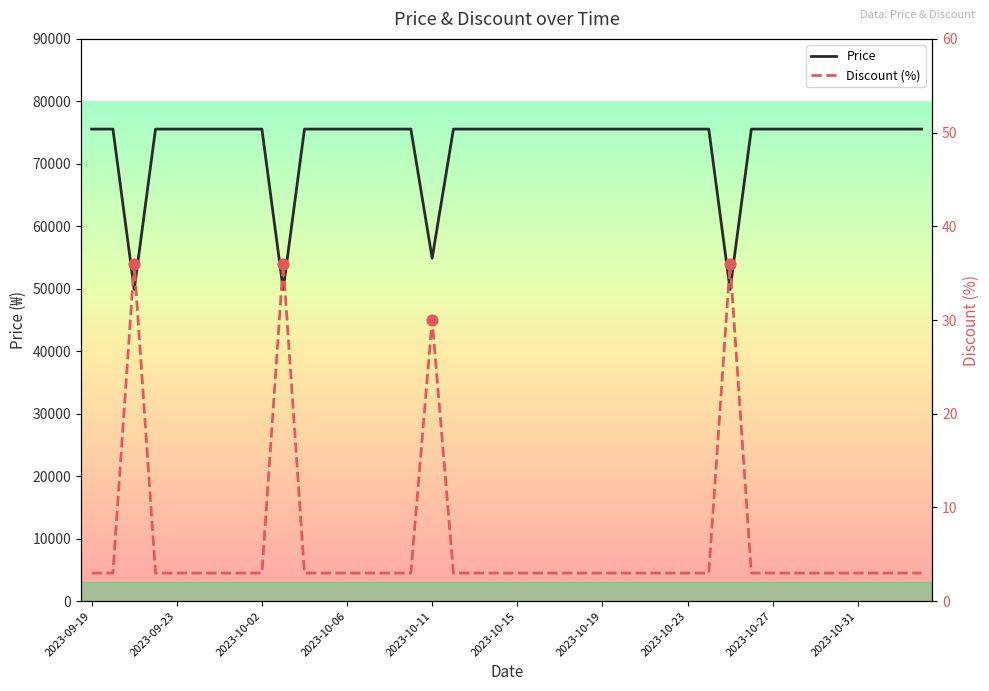

What are all the series names shown in the legend?

Price, Discount